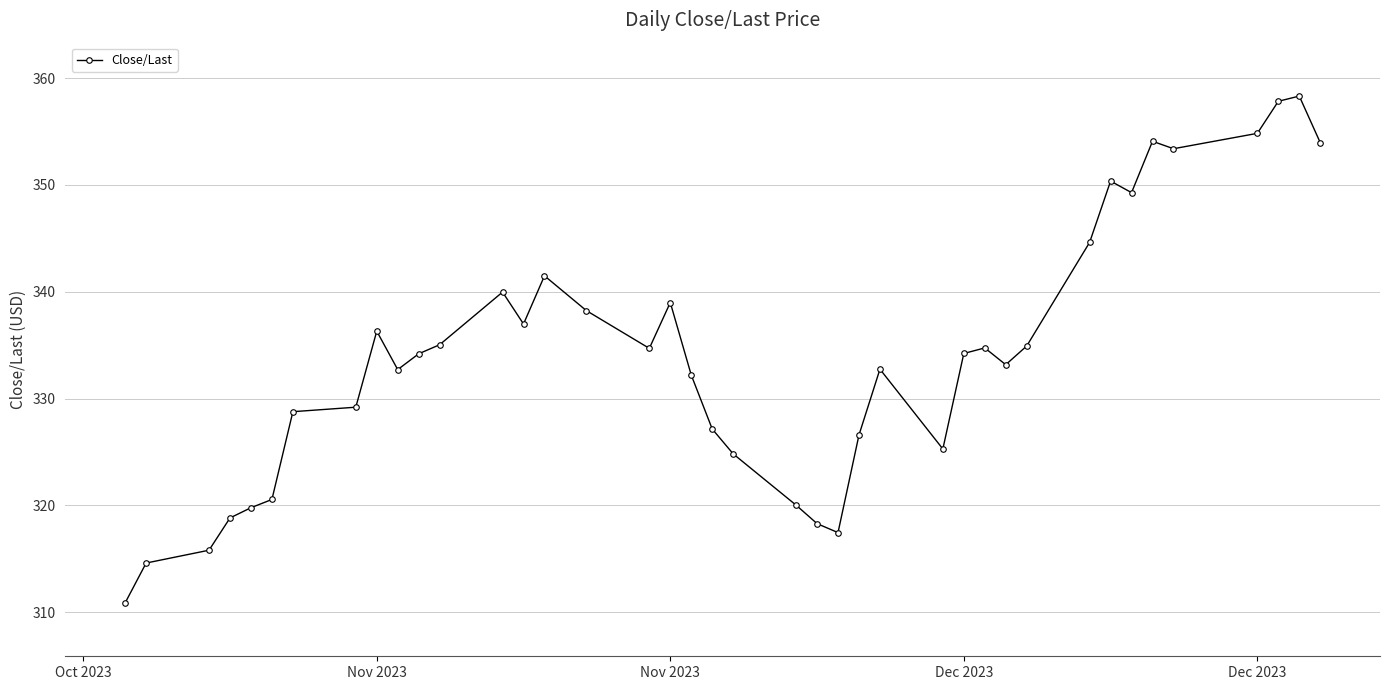

True or false: the data has more than 1 interior local peaks.

True